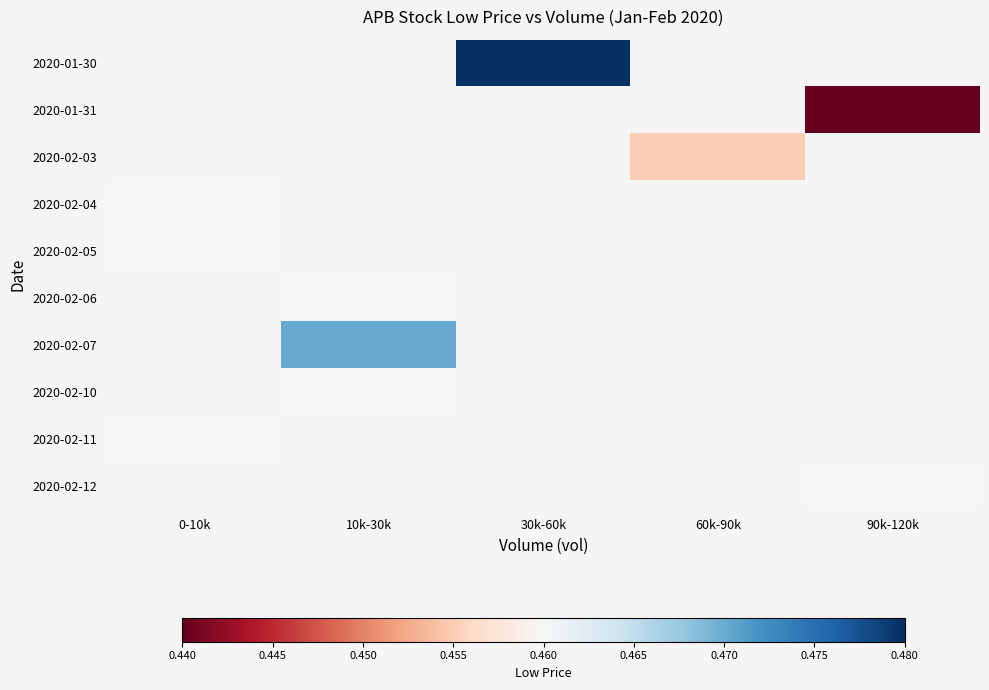

How many data points does each series have?

5